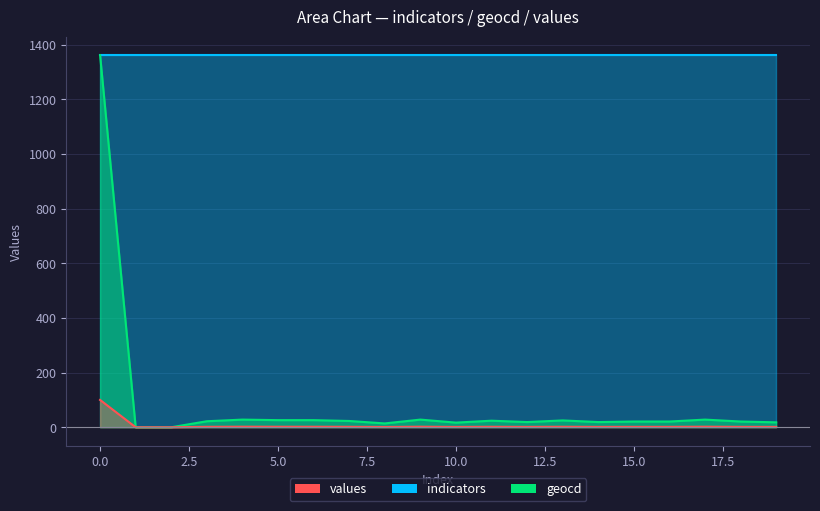

What is the sum of all values values?

127.8